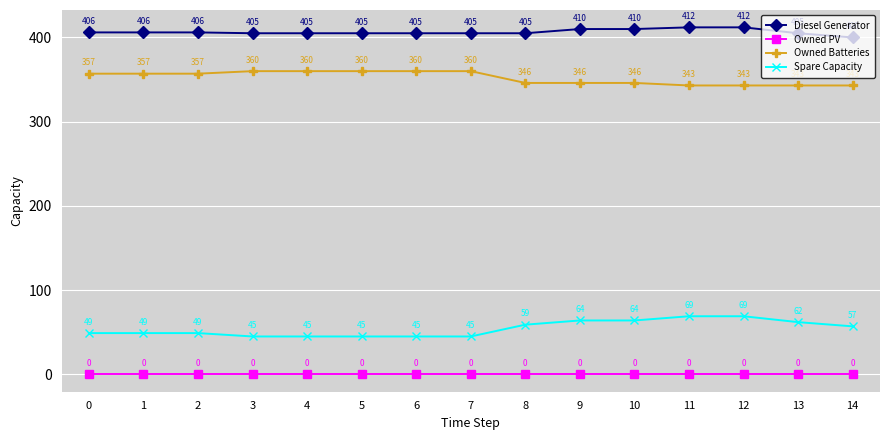

How many lines are shown in the chart?

4